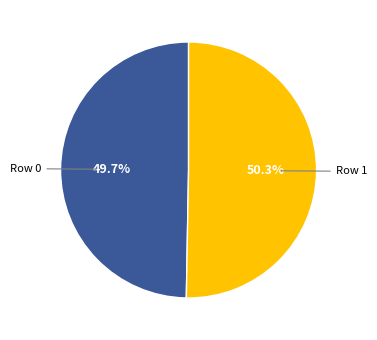

To the nearest percent, what is the combined percentage of Row 1 and Row 0?

100%